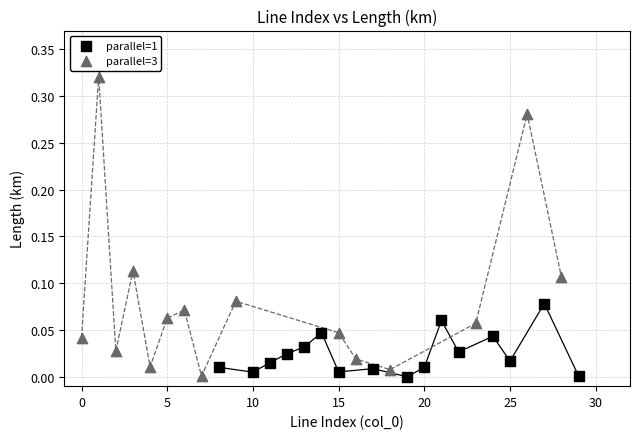

Which series has the widest spread of Y values?

parallel=3